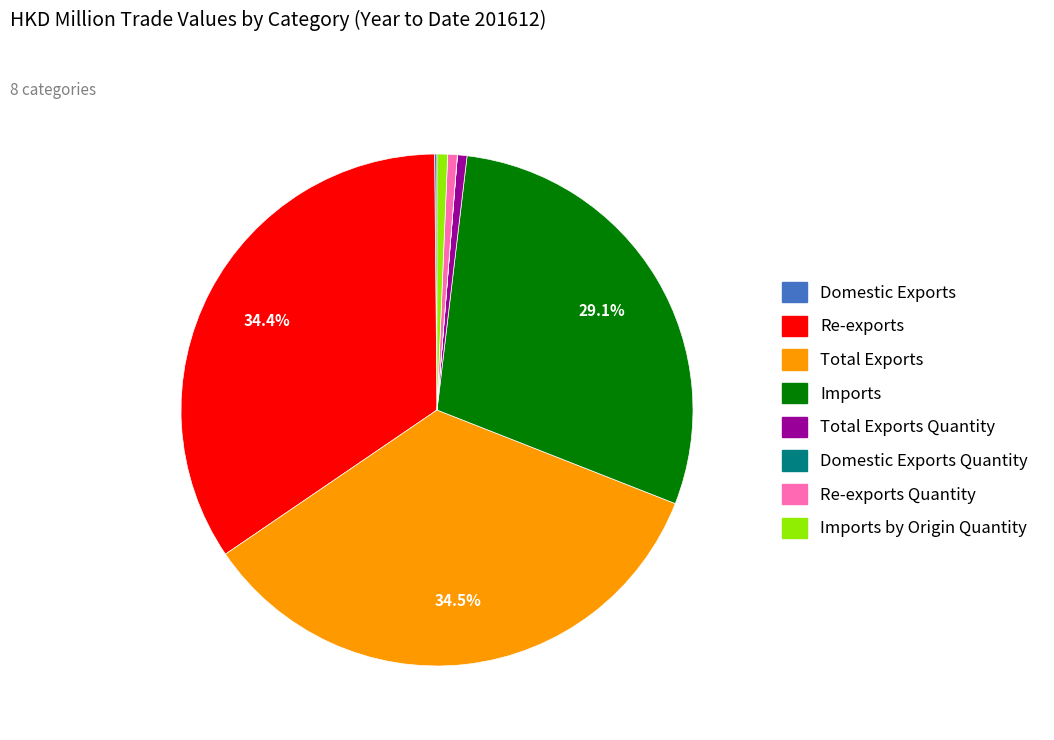

Is there any slice that represents more than half of the pie?

No